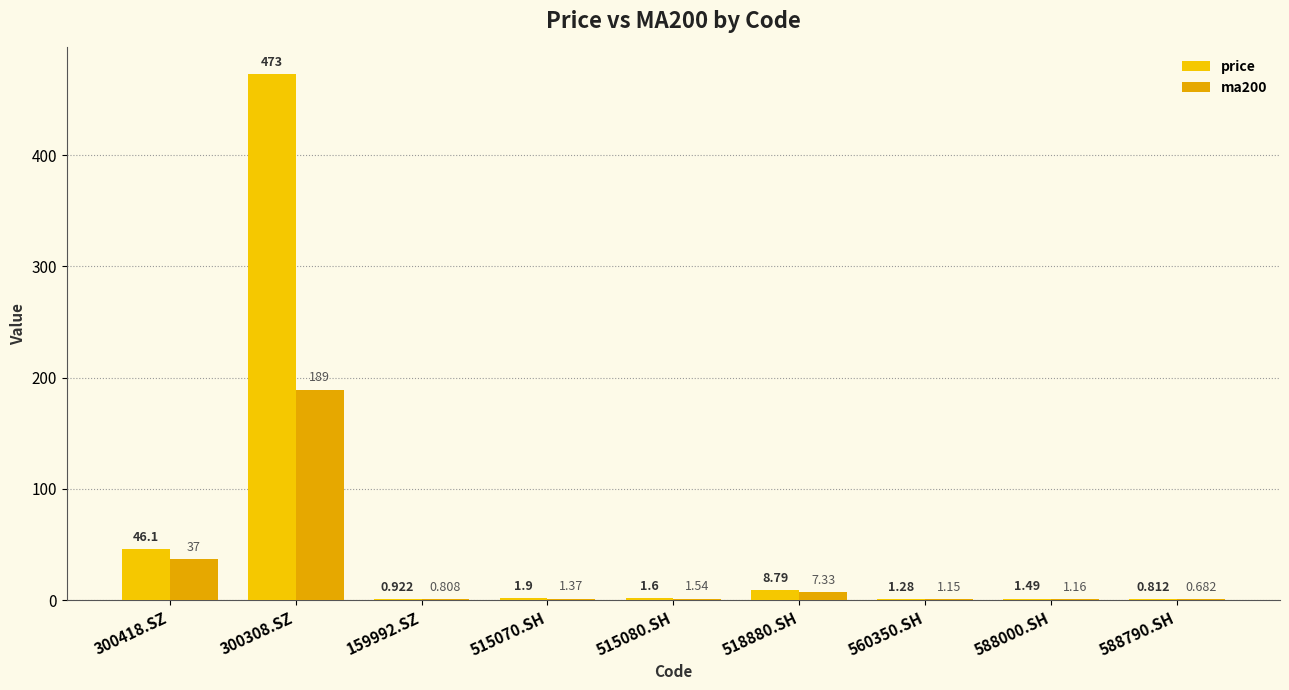

What is the difference between the second highest and minimum values in the ma200 series?

36.3